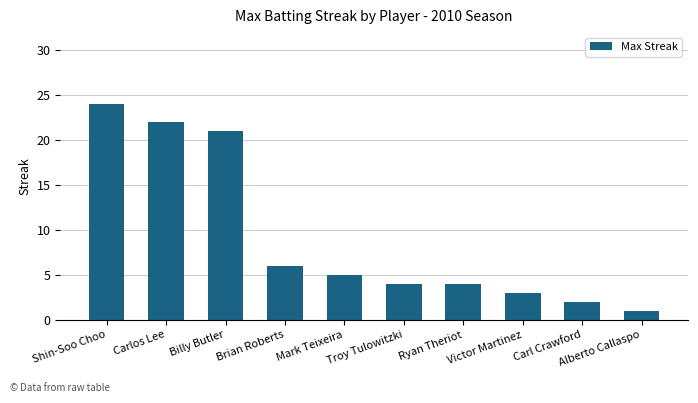

Reading left to right, transcribe all the data shown in this chart.

24	22	21	6	5	4	4	3	2	1